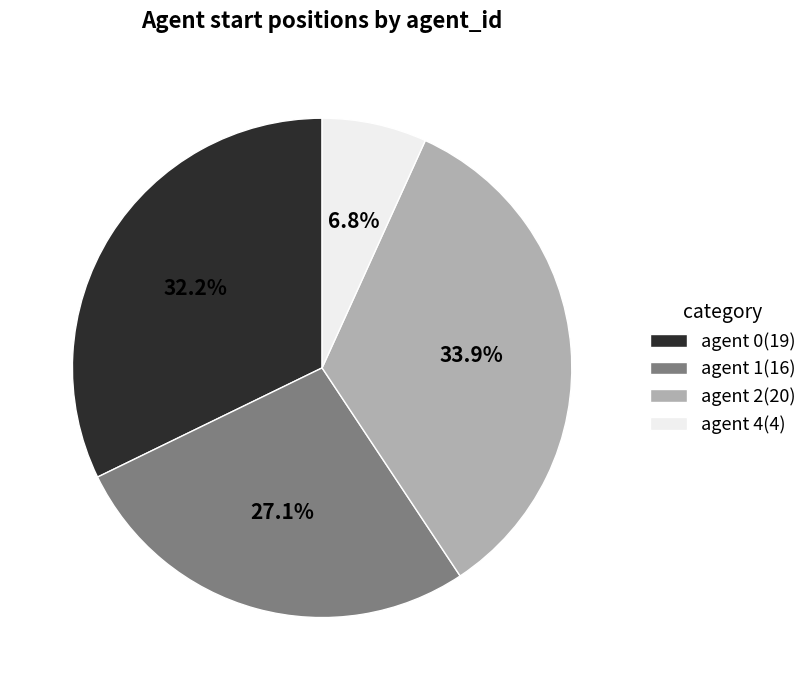

Which category has the biggest portion of the pie?

agent 2(20)